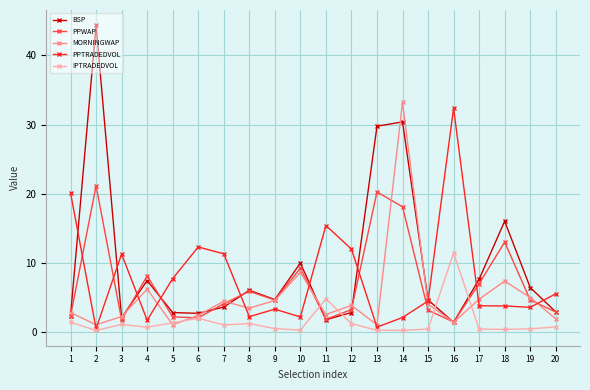

What is the value of the IPTRADEDVOL point at the 1st from the left?

1.4